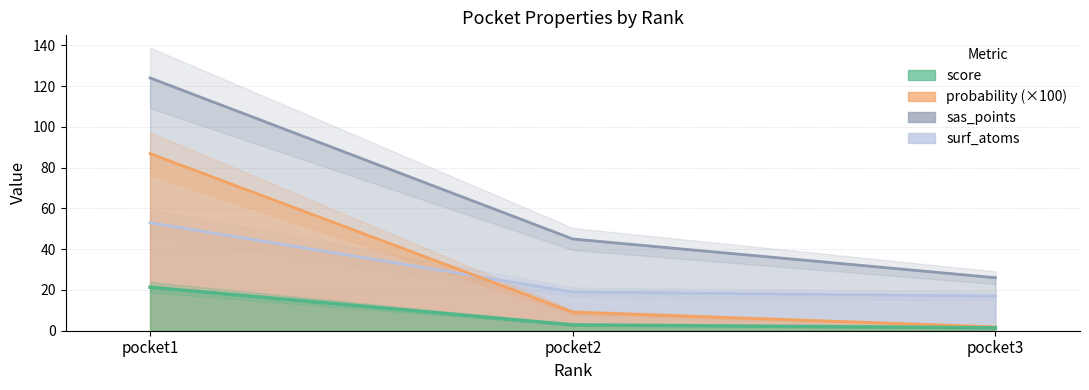

Rank the series at pocket1 from lowest to highest value.

score, surf_atoms, probability, sas_points